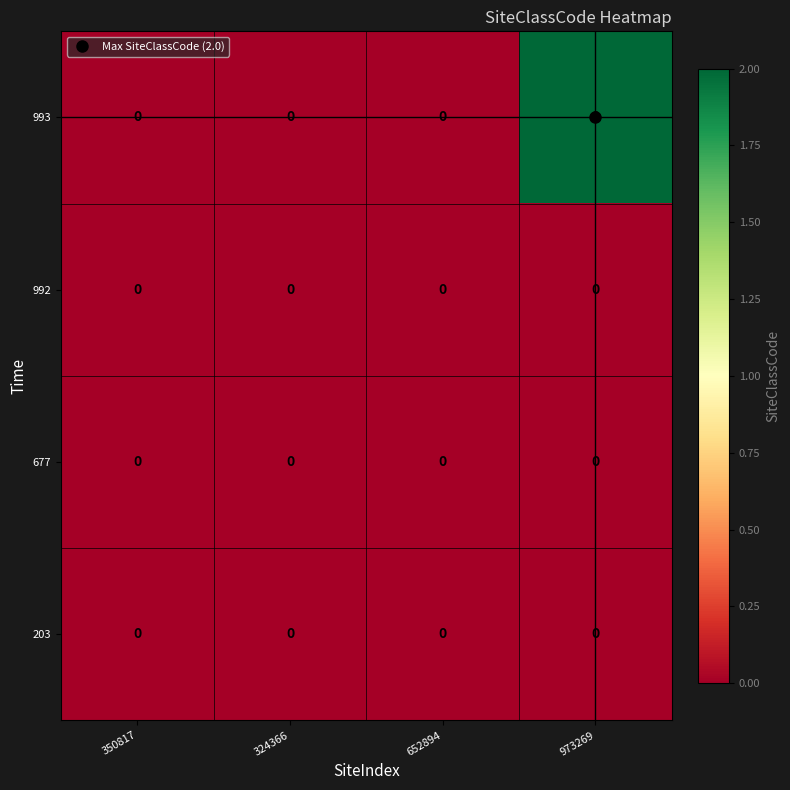

How many 993 values are between 0 and 2?

4